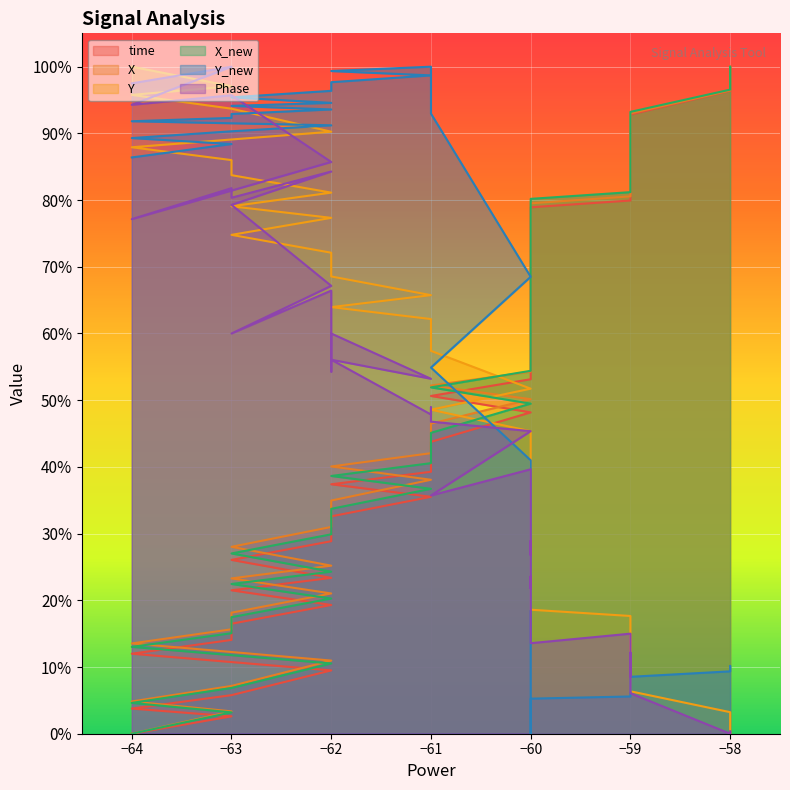

What is the value of the Phase point at the 37th from the left?

10.7